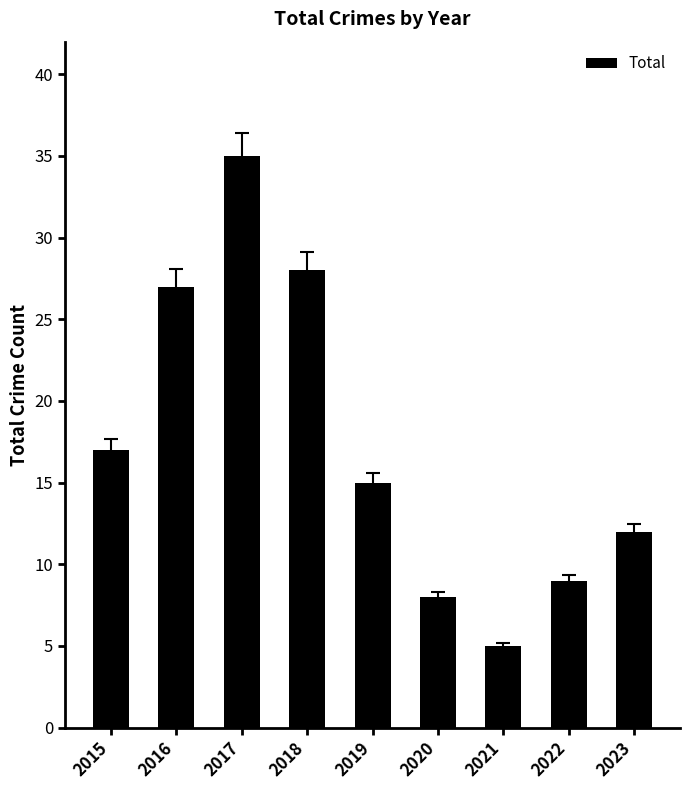

At which label does the data first exceed 15?

2015